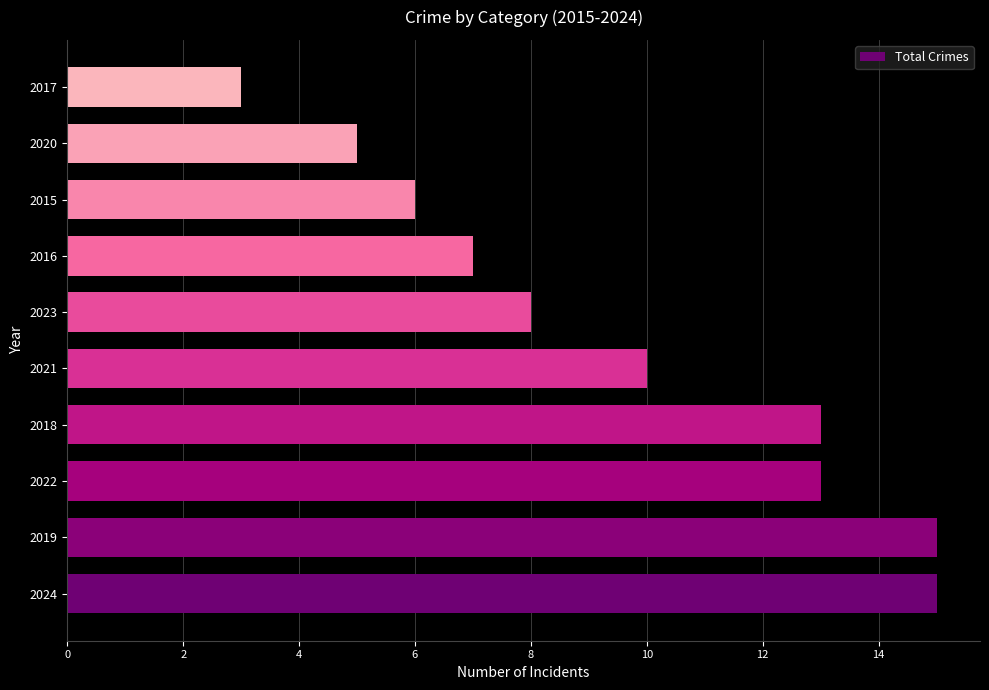

Which has a higher value, 2017 or 2023?

2023